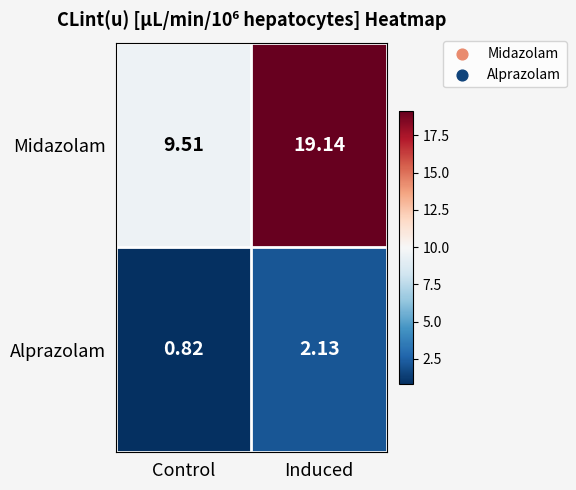

Which series has the largest range (max minus min)?

Midazolam